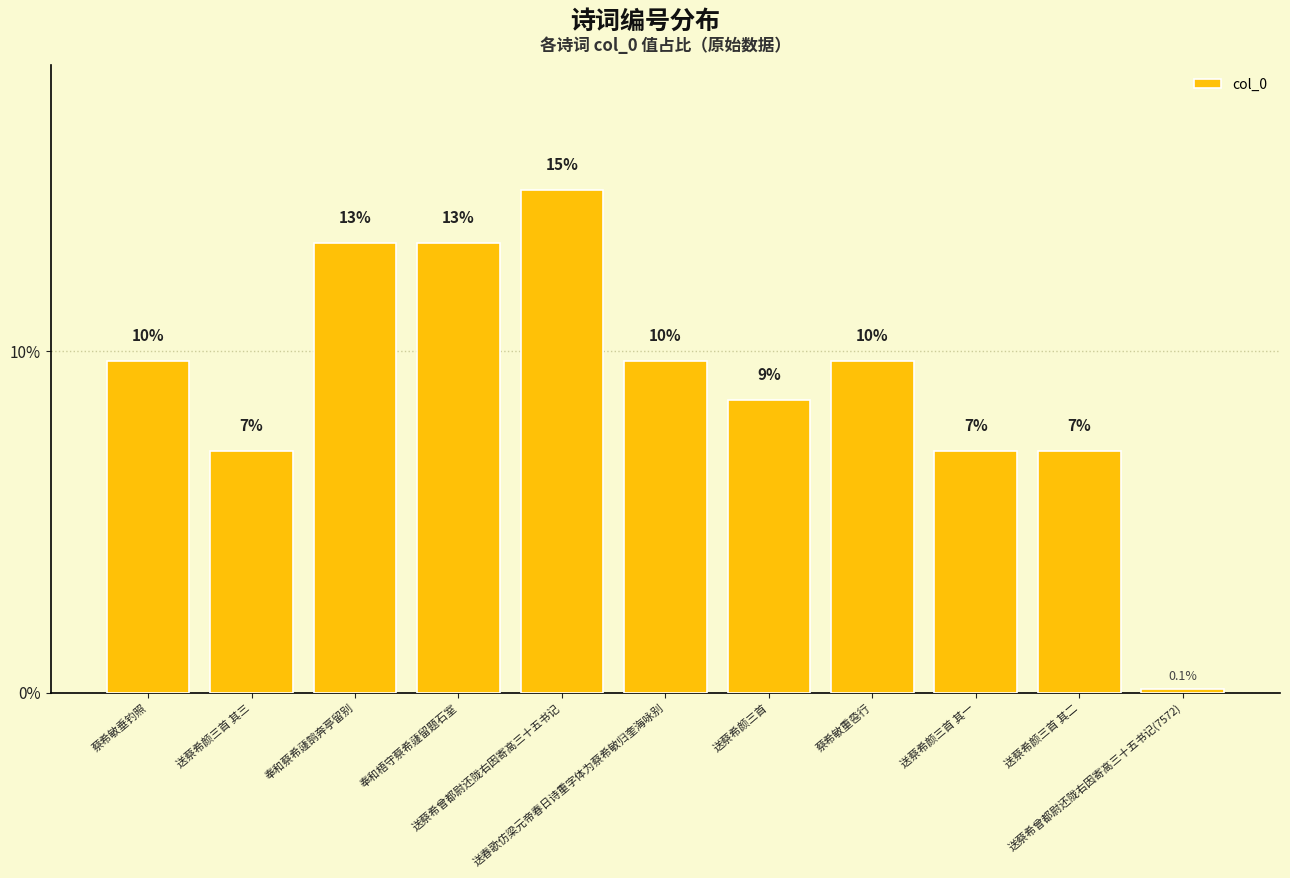

Does the chart contain any negative values?

No